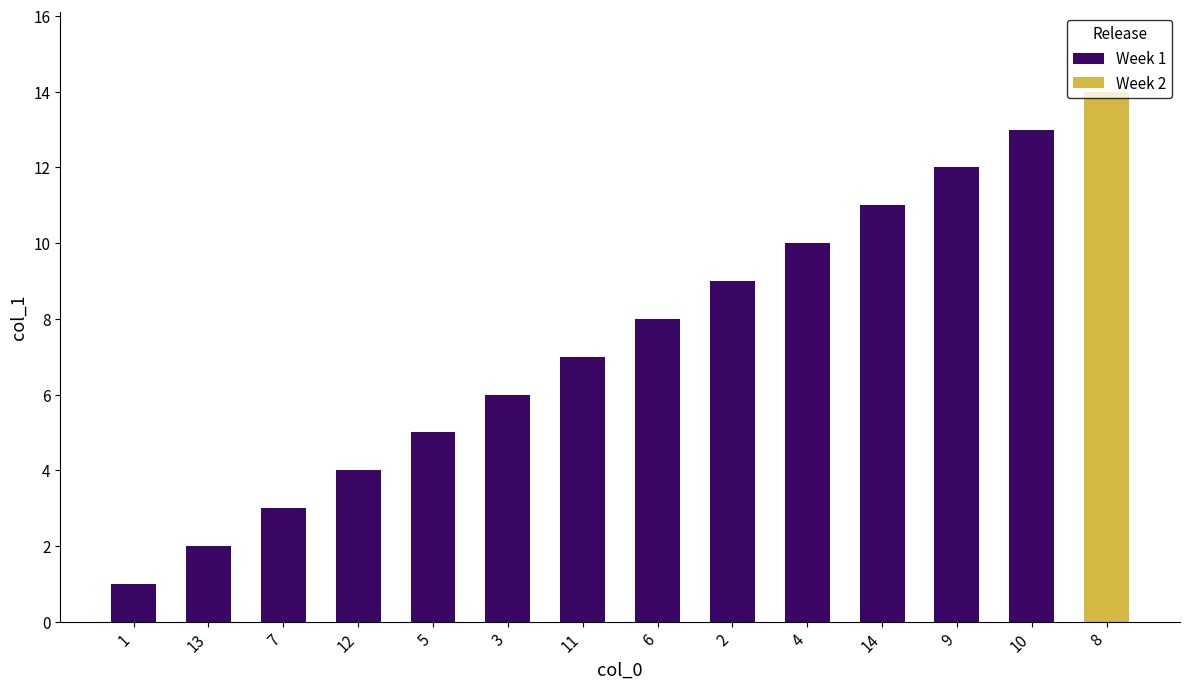

Which has a higher value, 3 or 6?

6